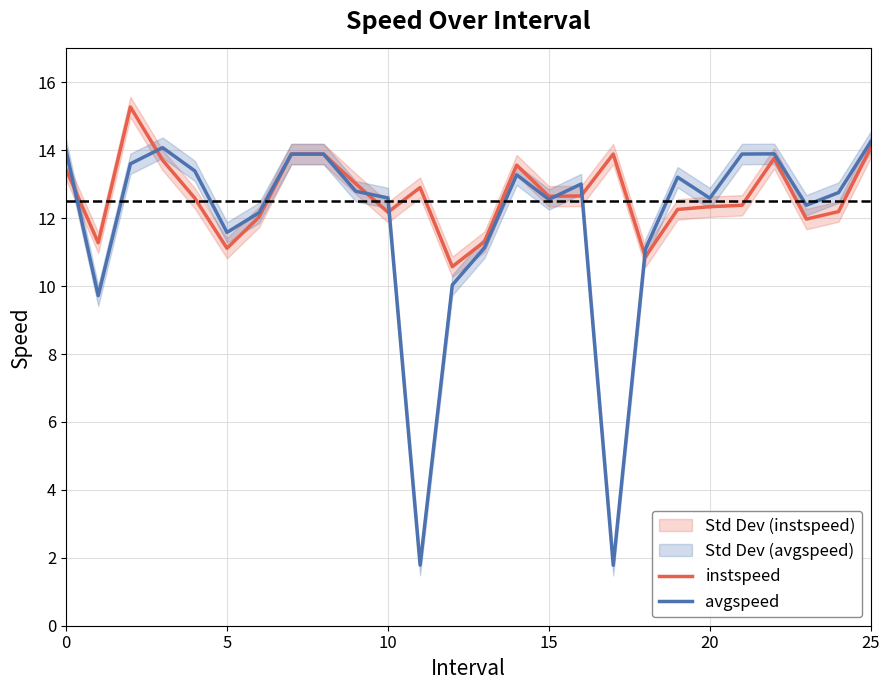

True or false: instspeed and avgspeed cross at least once.

True